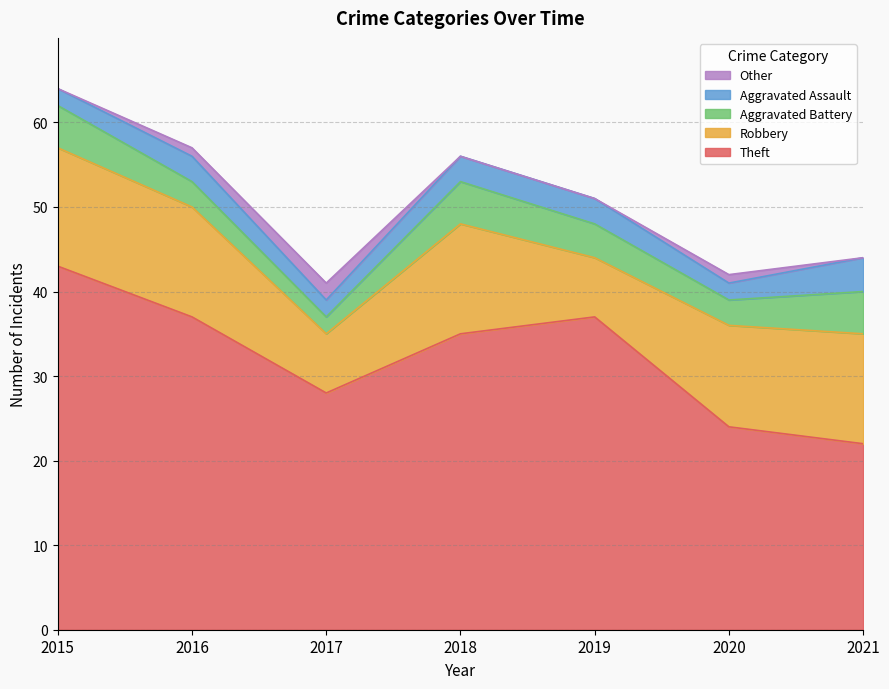

The value of Aggravated Battery at 2021 is 2. True or false?

False